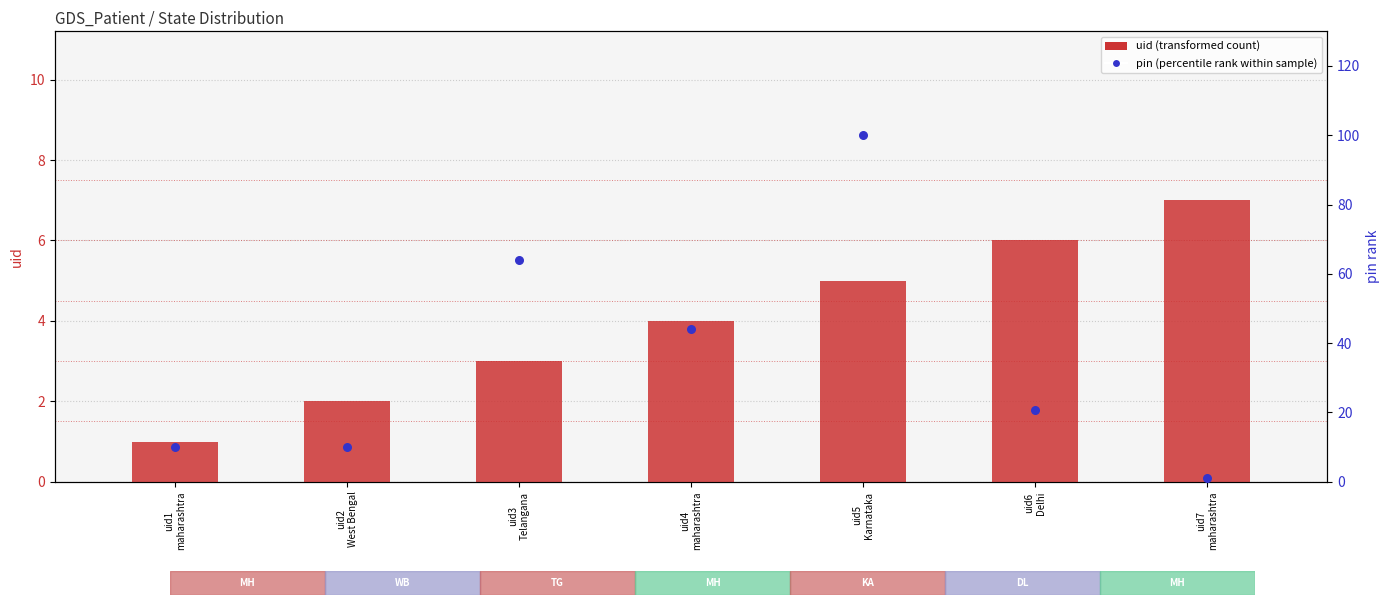

Which series reaches the minimum Y coordinate?

pin (percentile rank)